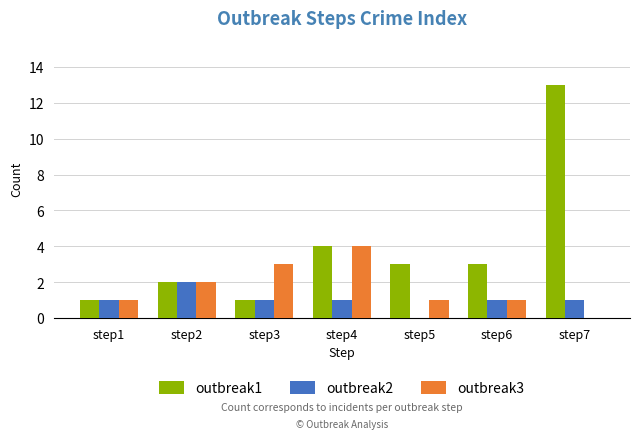

At which category does the chart reach its peak across all series?

step7